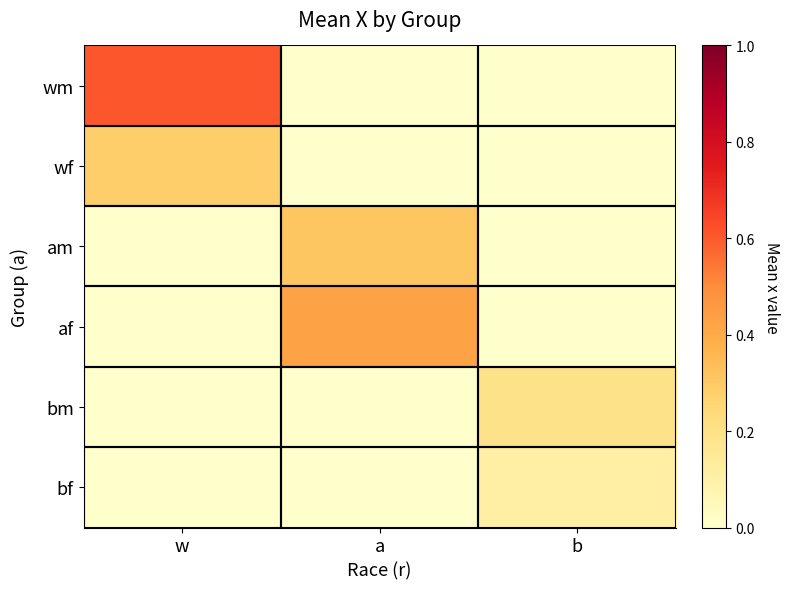

At how many categories does at least one series exceed 0?

3